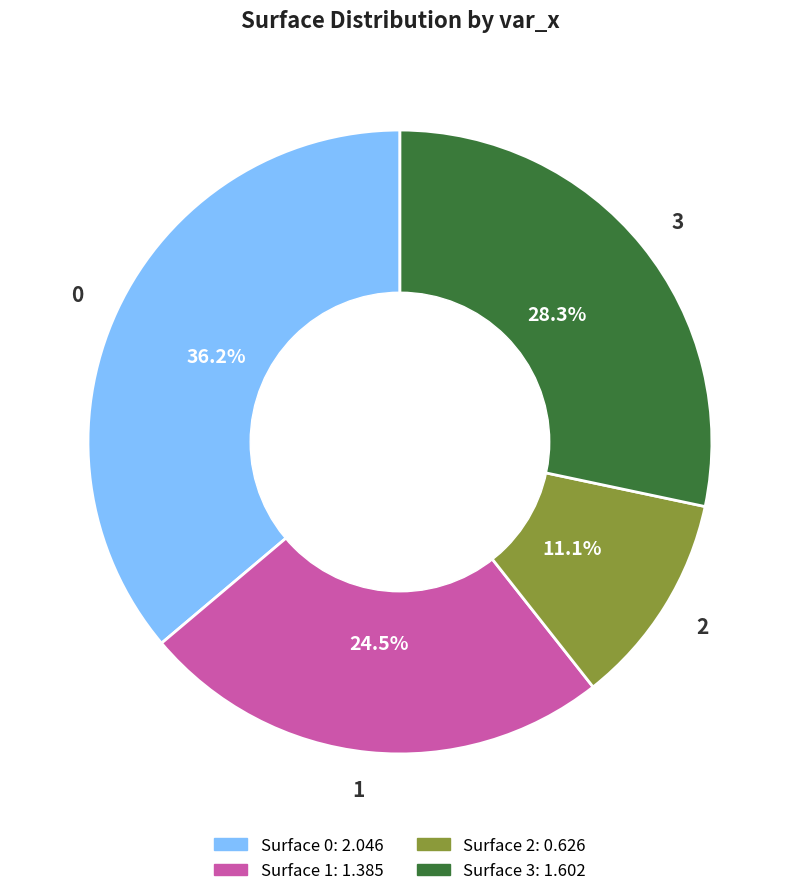

Does 1 account for over 50% of the chart?

No